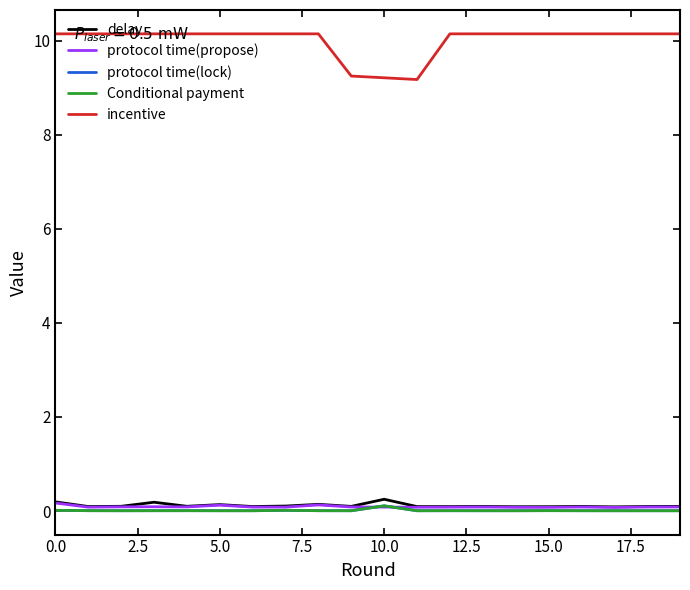

Which series has the largest total across all categories?

incentive